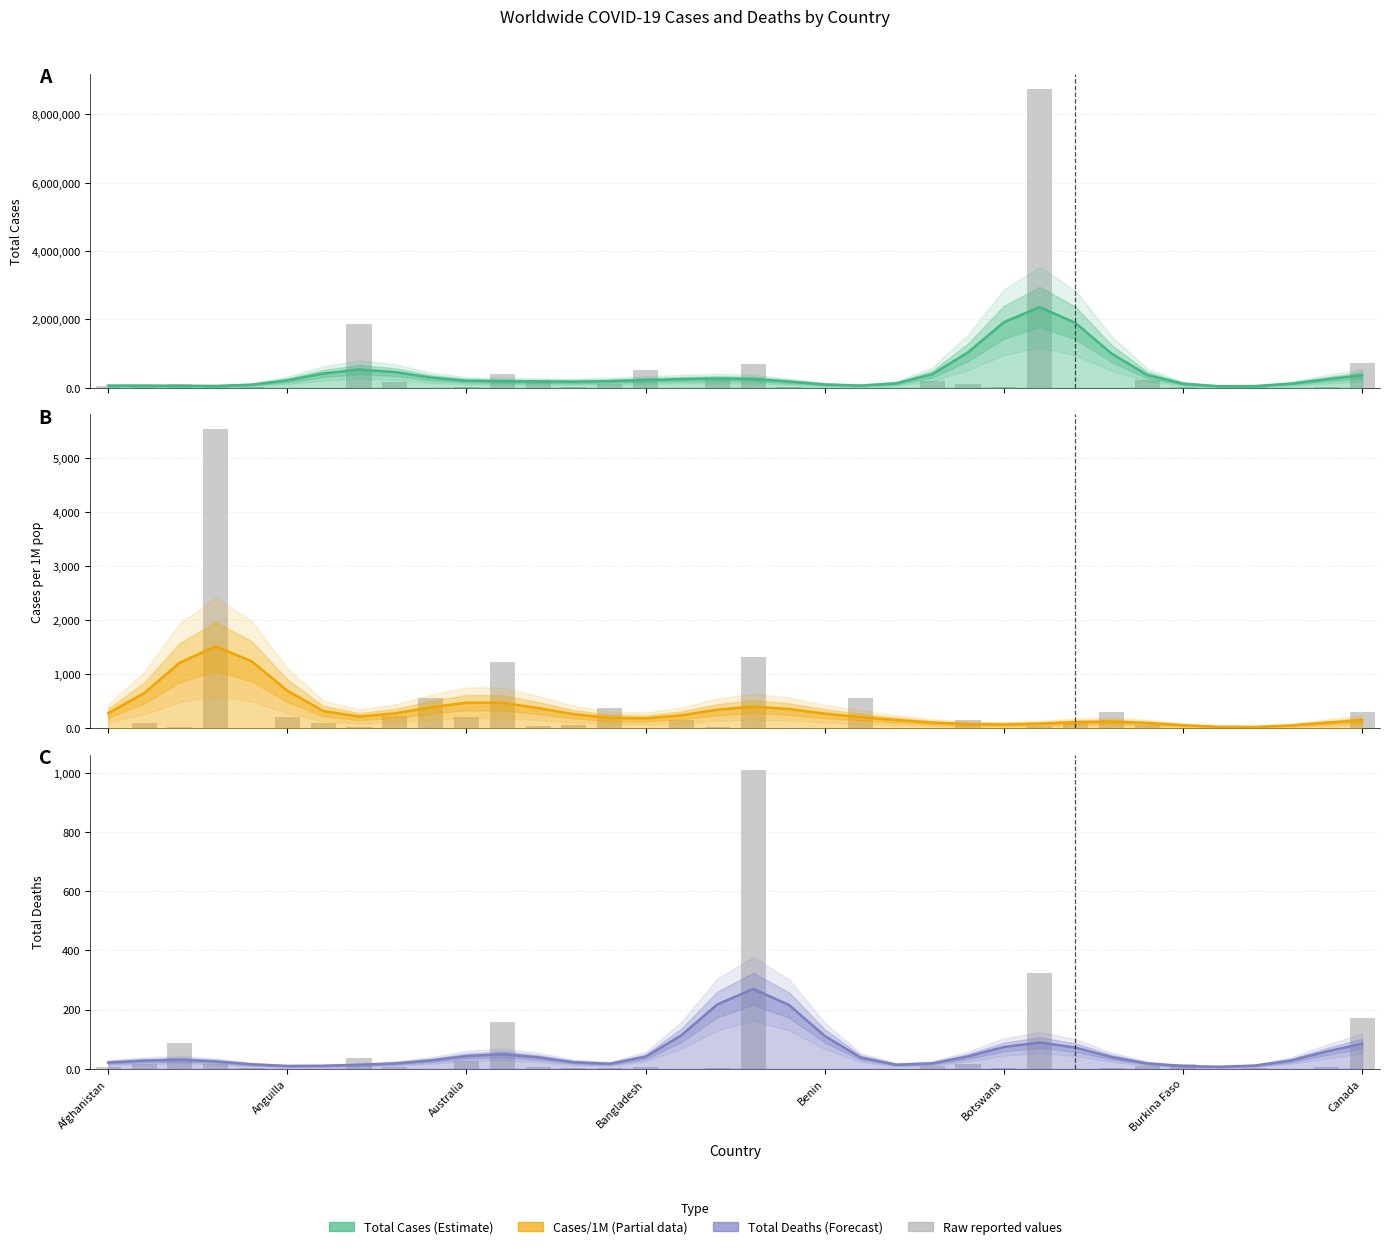

Reading left to right, what are all the values shown in this chart?

Total Cases: 54559	70655	105124	9416	19269	15	195	1853830	165711	6656	28755	401886	228526	8101	99210	530890	1156	234111	686827	11700	3643	684	851	196393	119420	19654	8755133	114	175	214430	9857	1380	13381	456	28010	737407
Cases per 1M pop: 7	96	22	5539	0	200	92	28	224	562	208	1236	39	61	378	0	160	32	1324	8	1	562	6	11	162	2	38	99	304	66	14	0	11	7	12	299
Total Deaths: 6	16	86	15	2	0	0	36	7	0	25	158	5	1	4	6	0	4	1011	0	0	0	0	8	16	1	324	0	1	10	16	0	1	0	7	173